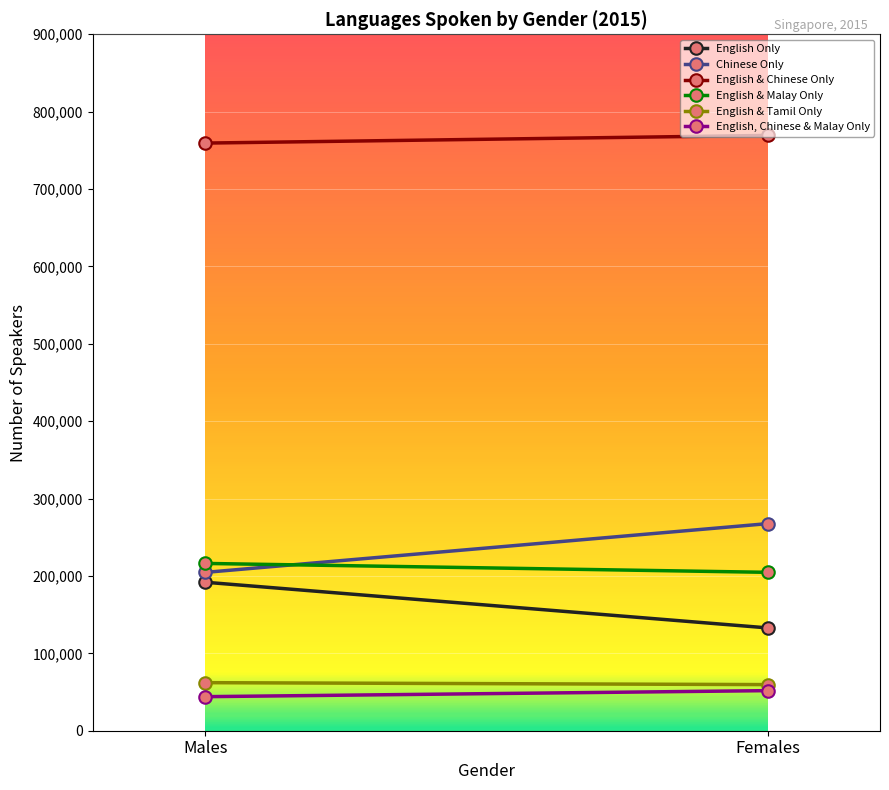

Reading right to left, list all the values displayed in this chart.

English Only: 132900	191900
Chinese Only: 267600	204600
English & Chinese Only: 769300	759400
English & Malay Only: 204700	216200
English & Tamil Only: 59600	62100
English, Chinese & Malay Only: 51800	44000